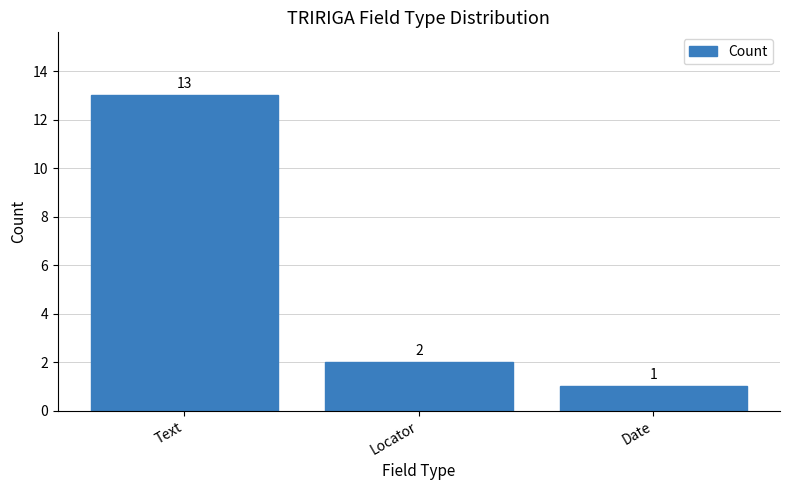

Reading left to right, transcribe all the data shown in this chart.

13	2	1